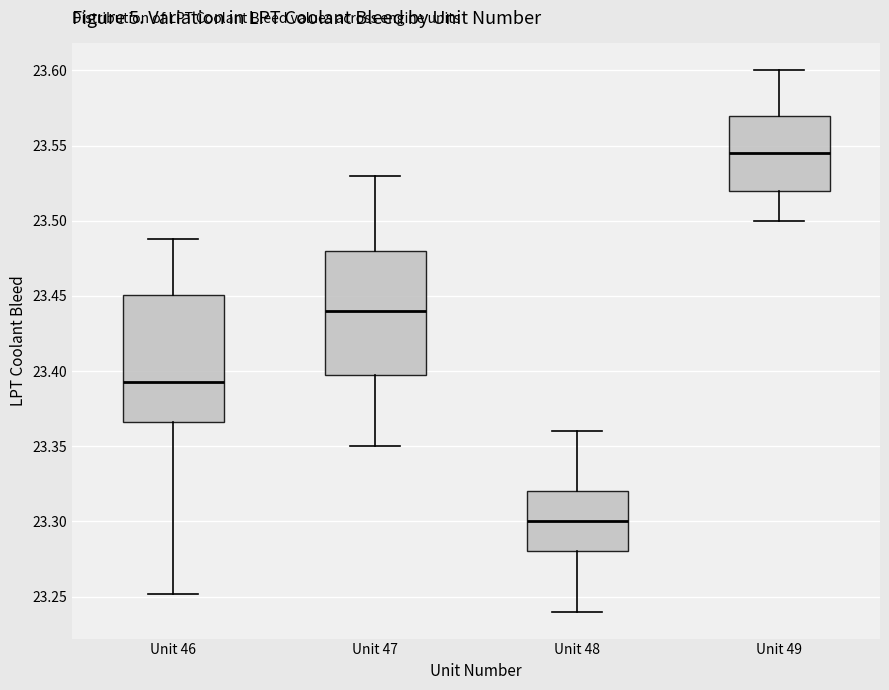

Reading left to right, read every box against the y-axis: the position of its median line, the range the box covers, and the ends of its whiskers. The values are not printed on the chart, so give them approximately, as read against the axis.

Unit 46: median 23.395, box 23.365 to 23.450, whiskers 23.250 to 23.490
Unit 47: median 23.440, box 23.400 to 23.480, whiskers 23.350 to 23.530
Unit 48: median 23.300, box 23.280 to 23.320, whiskers 23.240 to 23.360
Unit 49: median 23.545, box 23.520 to 23.570, whiskers 23.500 to 23.600